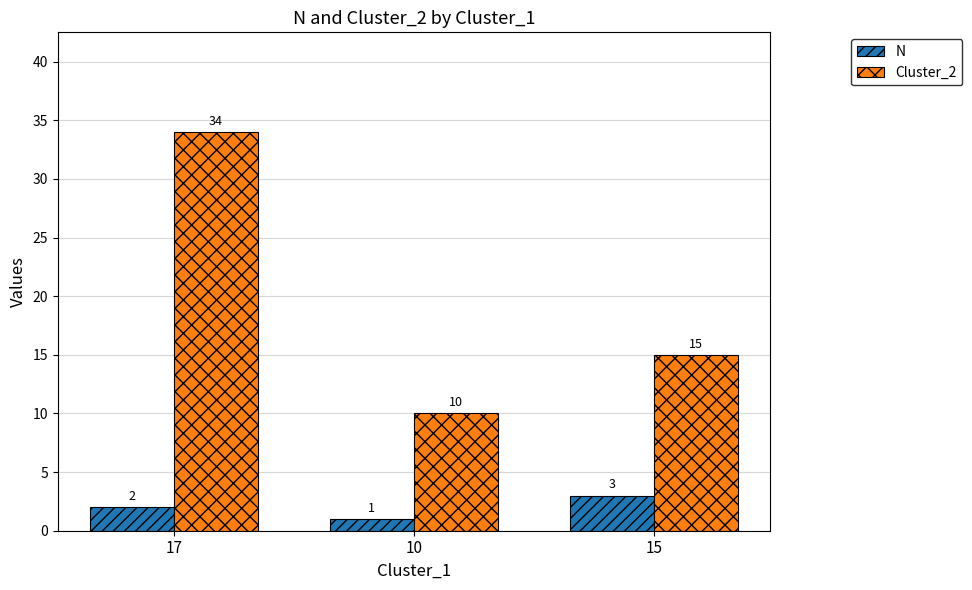

Which series has the largest total across all categories?

Cluster_2